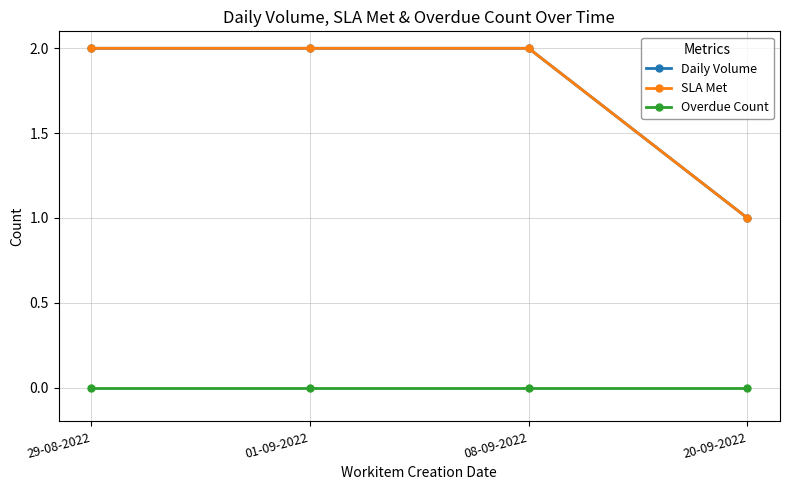

What is the difference between the highest and lowest values at 20-09-2022?

1